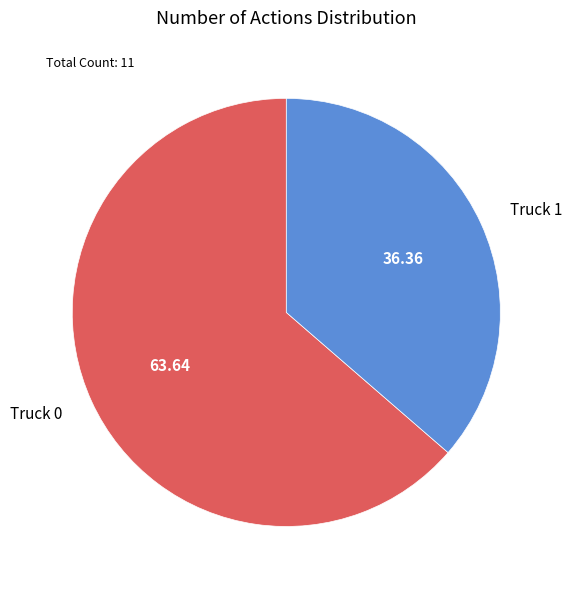

Rank the categories by value from lowest to highest.

Truck 1, Truck 0